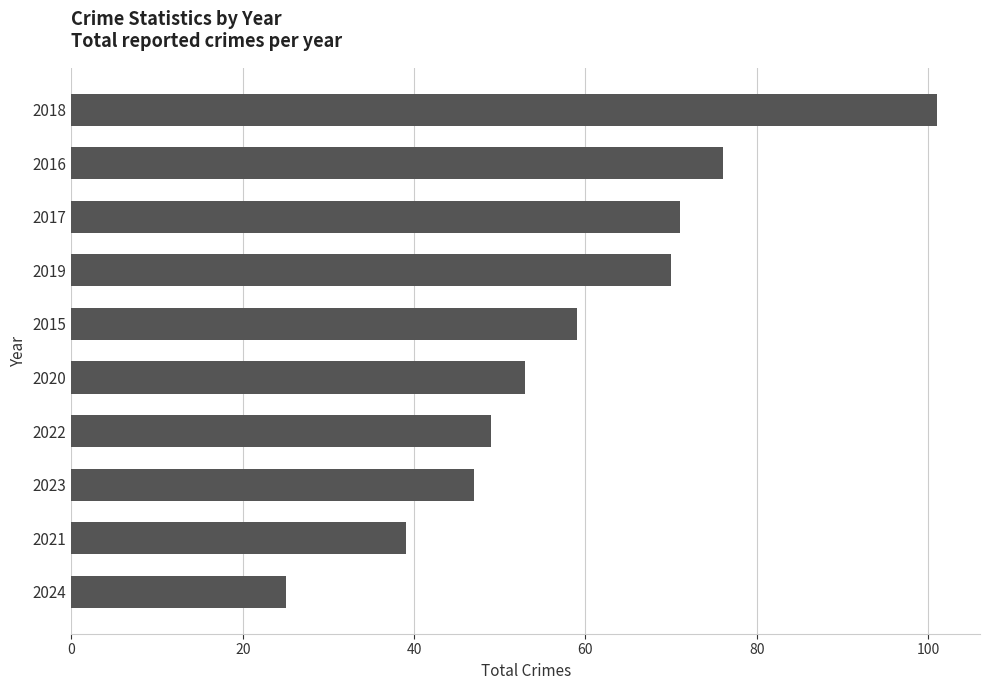

What is the maximum value shown in the chart?

101